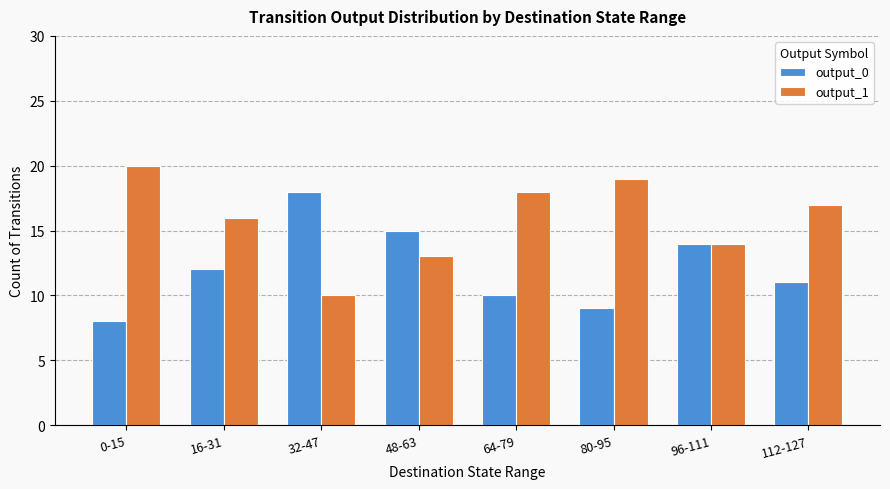

What is the average value of the output_1 series?

16